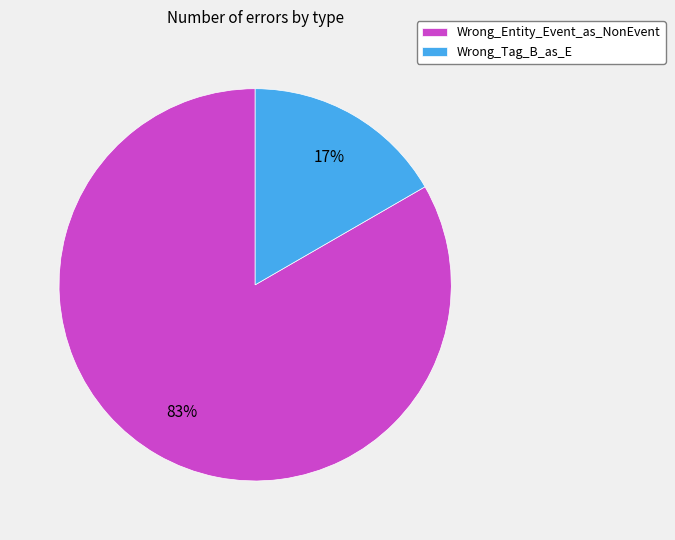

How many segments does this pie chart have?

2